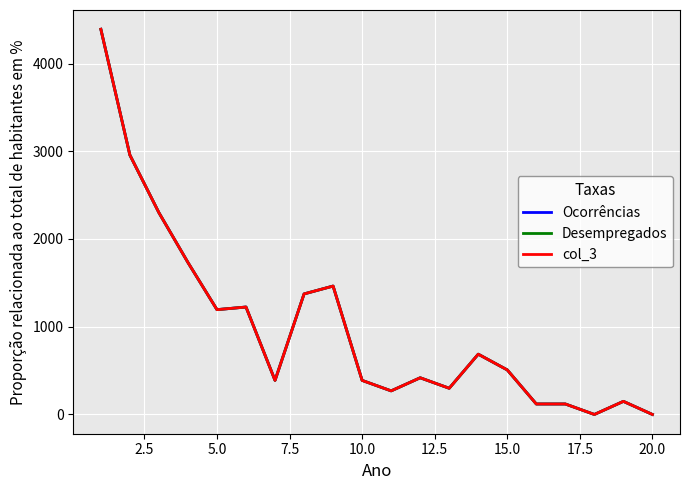

Does the chart have visible grid lines?

Yes